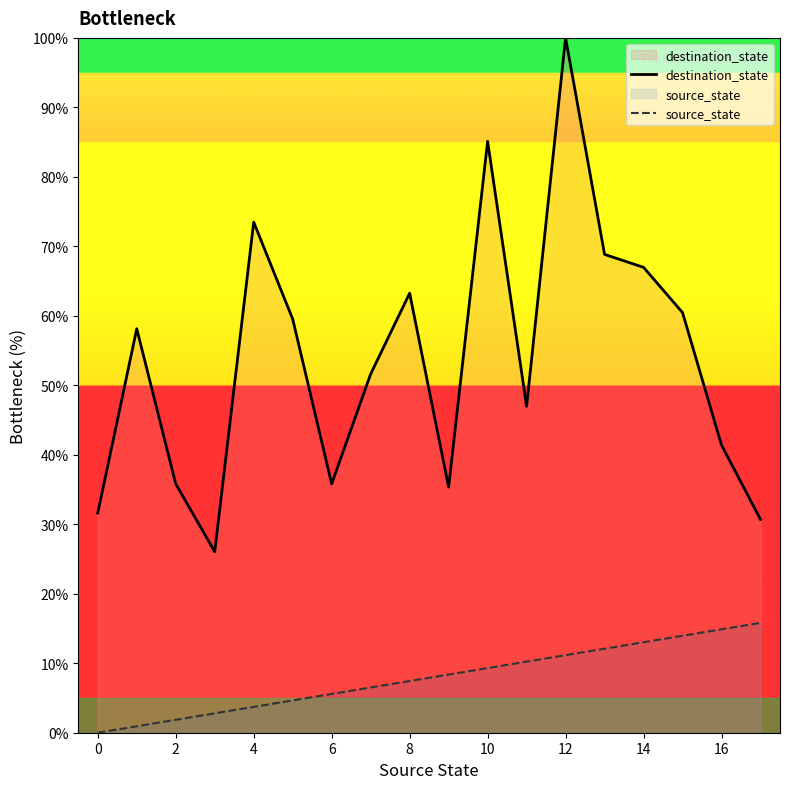

How many values in the destination_state series are below 58?

9